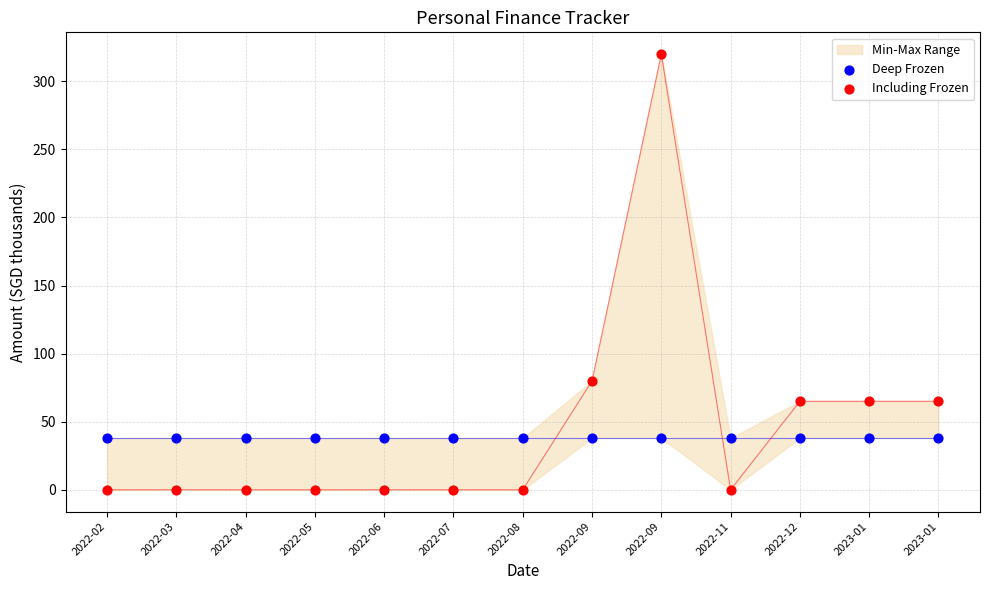

At how many categories does at least one series exceed 267?

1